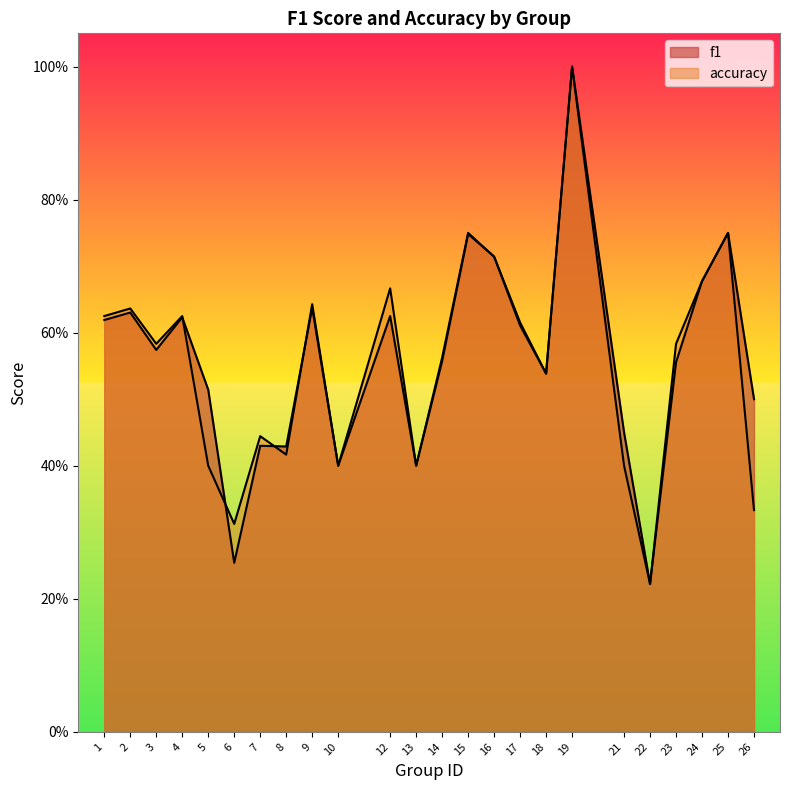

True or false: accuracy has more than 1 interior local peaks.

True